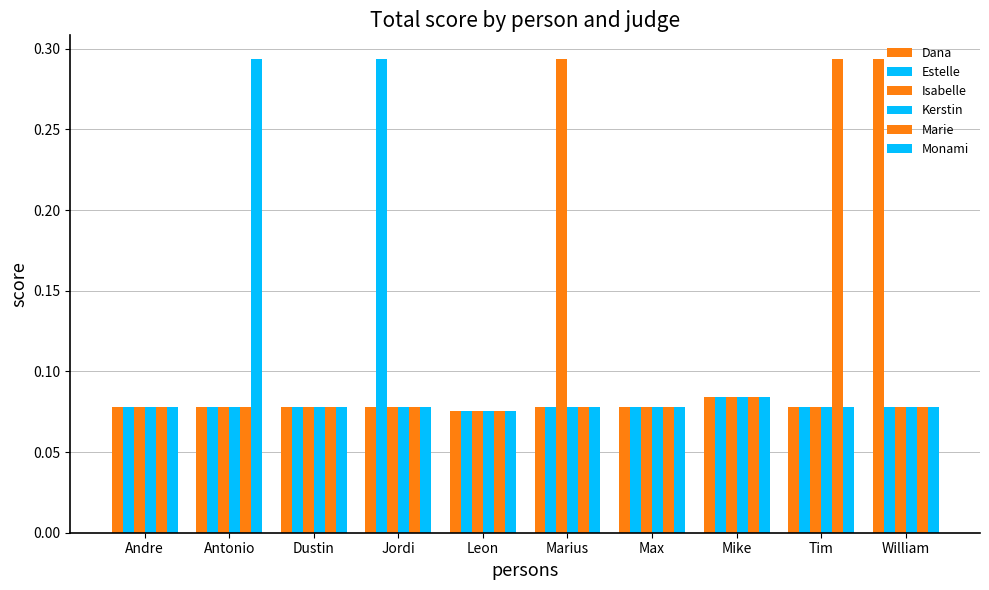

What is the maximum value shown in the chart?

0.3